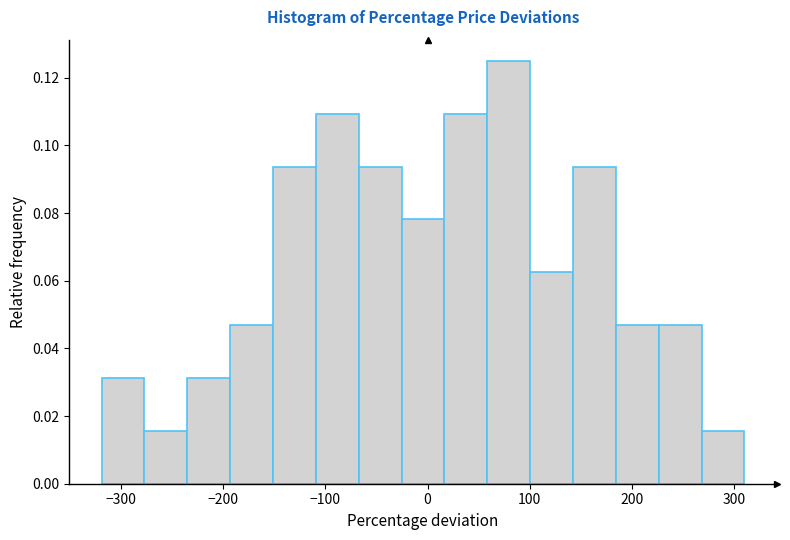

Which range on the x-axis has the tallest bar?

60 to 100